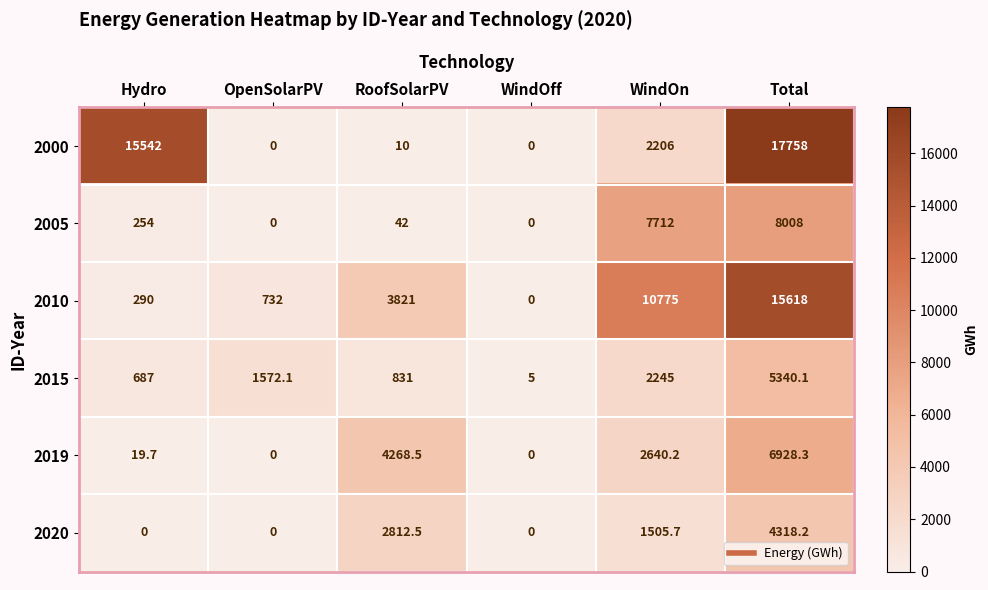

Which series has the largest total across all categories?

2000